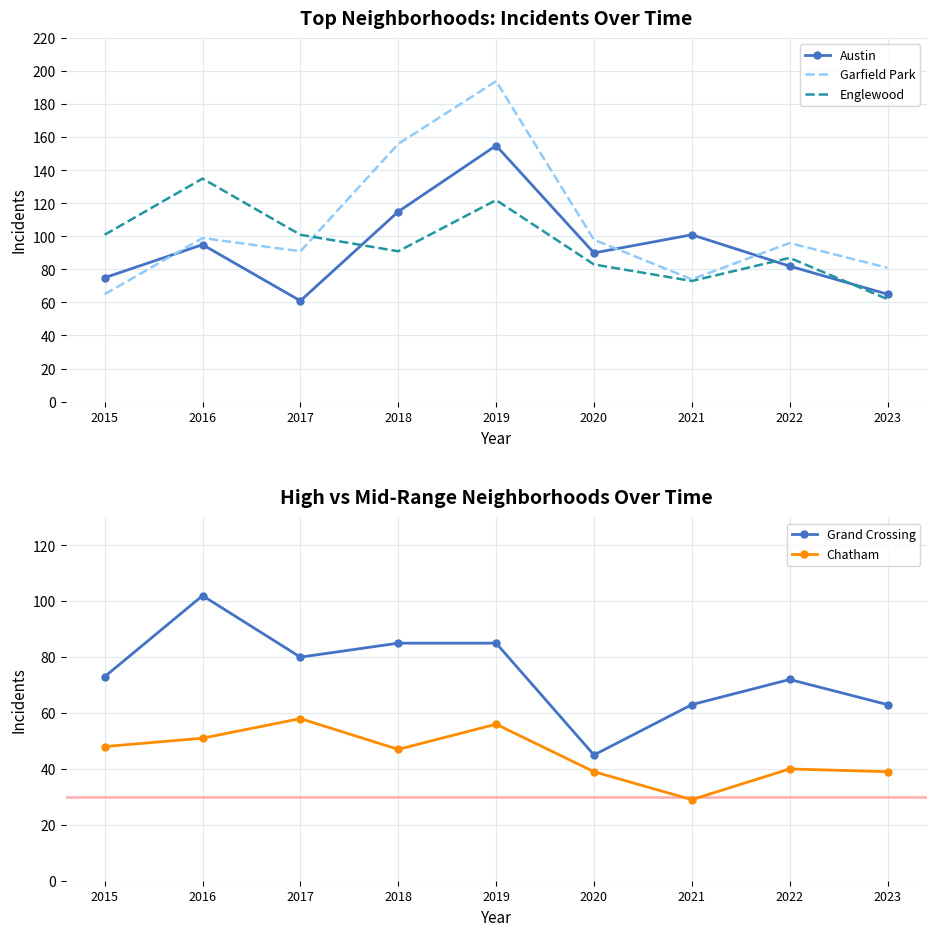

Where is the first local maximum for Garfield Park?

2016